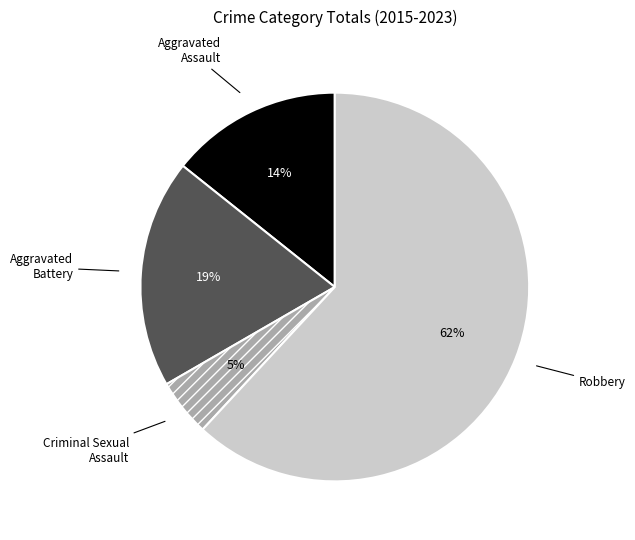

Is there a majority slice in this chart?

Yes